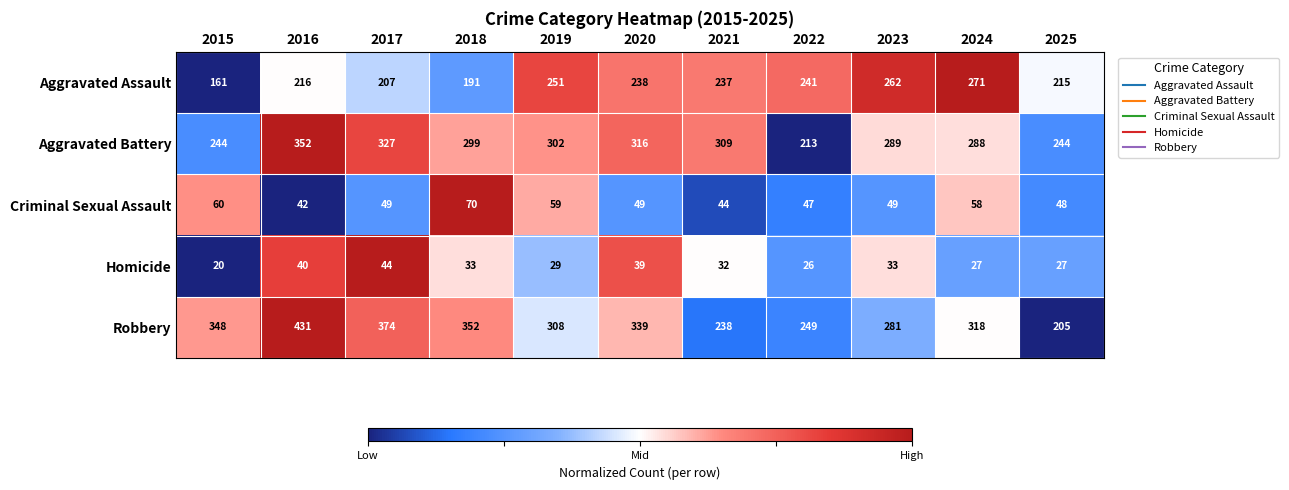

How many series are shown in this chart?

5